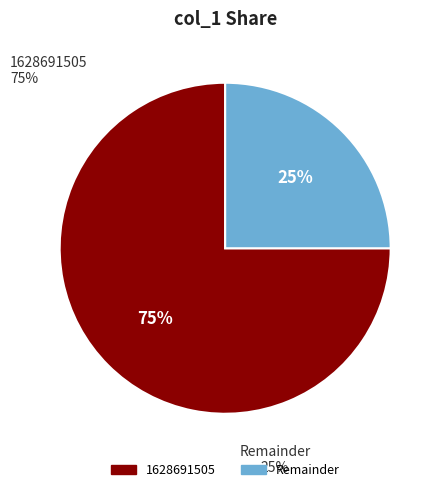

Which slice is the largest?

1628691505